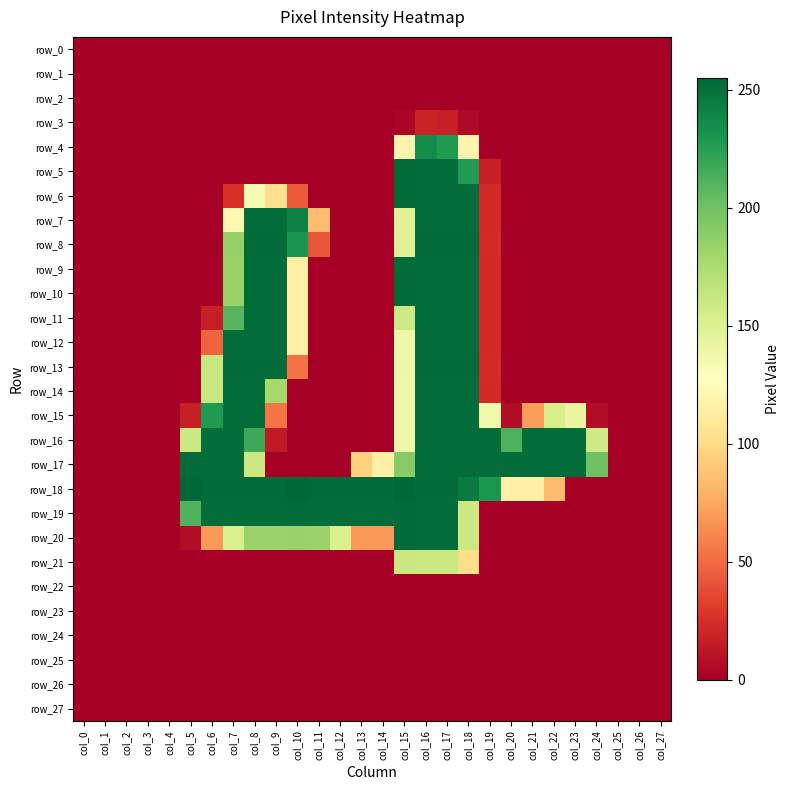

What is the difference between the maximum and second lowest values in the row_5 series?

253